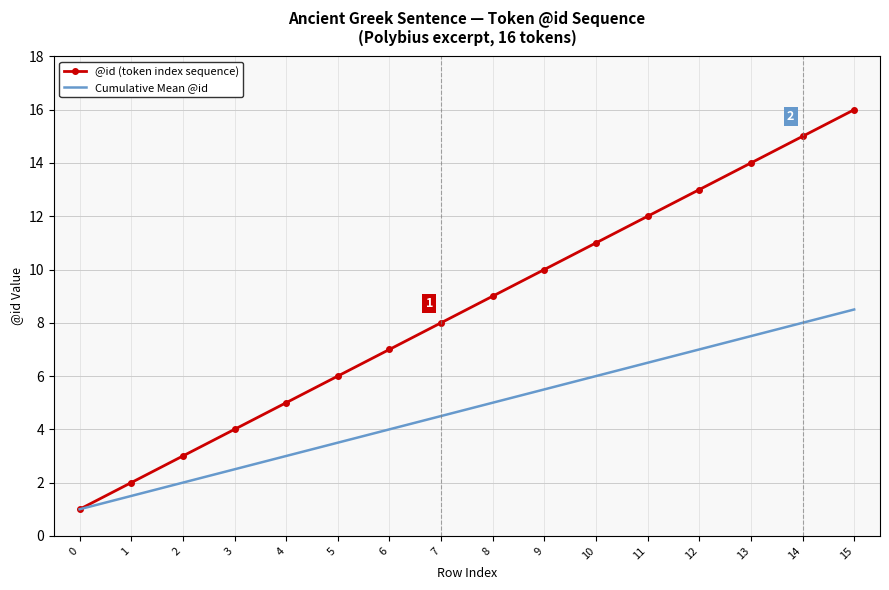

At which category is the sum across all series the highest?

15